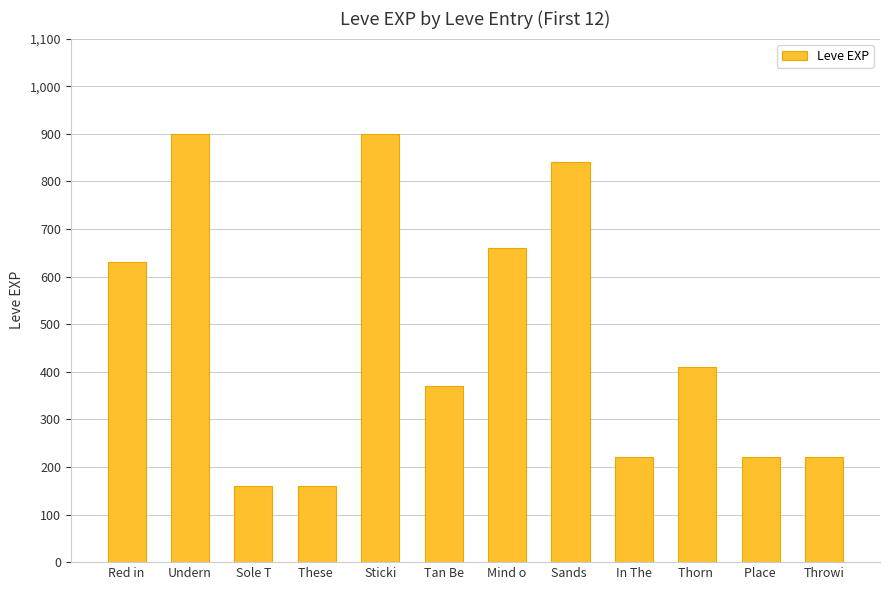

What is the difference between the values at In The and Thorn ?

190